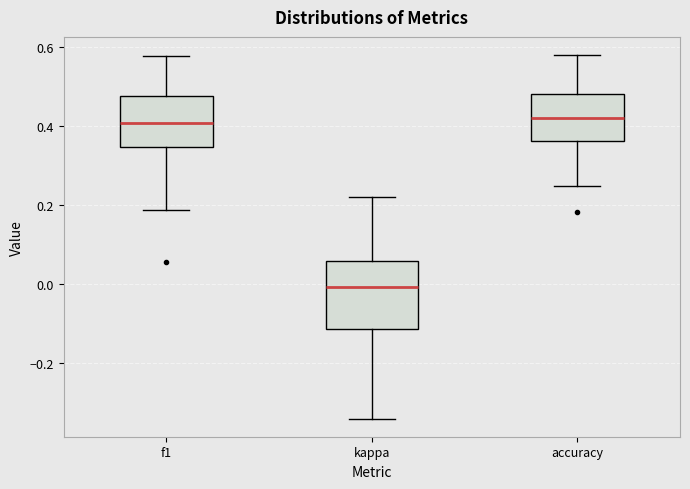

Where does the upper whisker of the box for kappa end on the y-axis? The values are not printed on the chart, so give them approximately, as read against the axis.

0.22